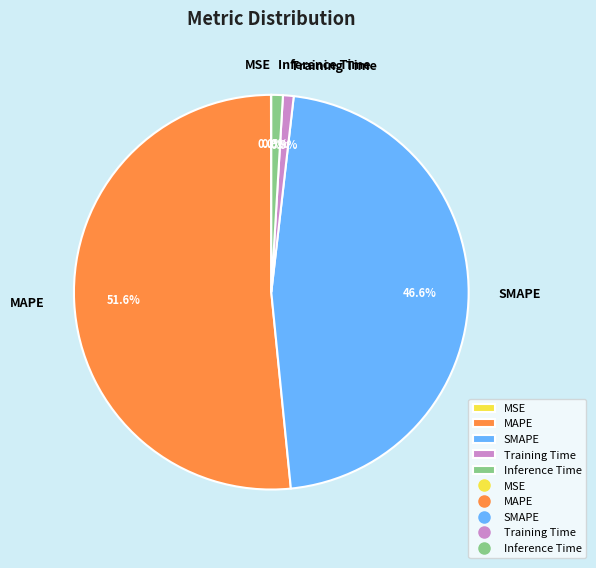

Between Inference Time and SMAPE, which is larger?

SMAPE